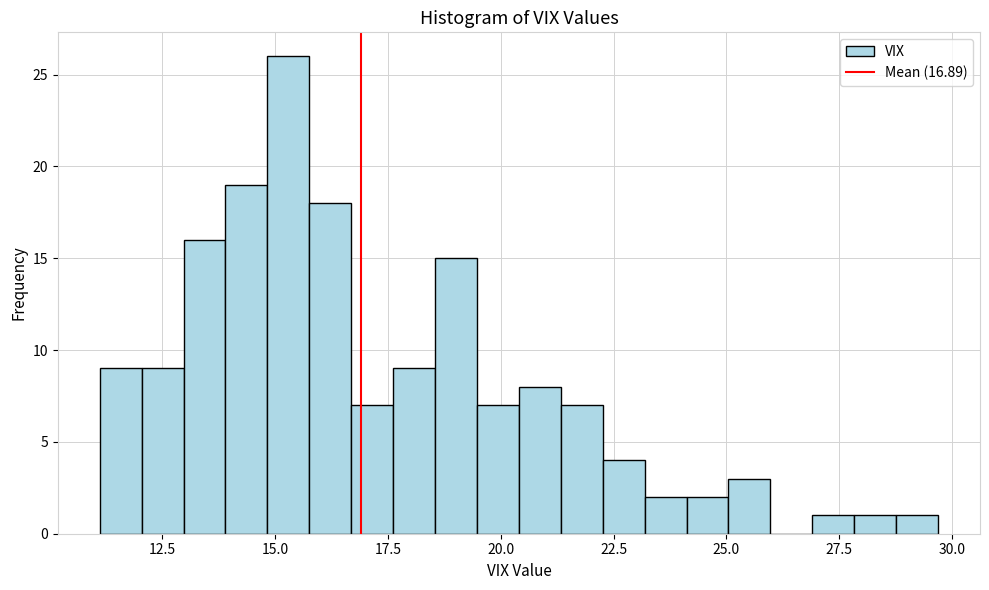

Around what value on the x-axis is the tallest bar? Give the approximate position of its centre, as read against the axis.

15.5